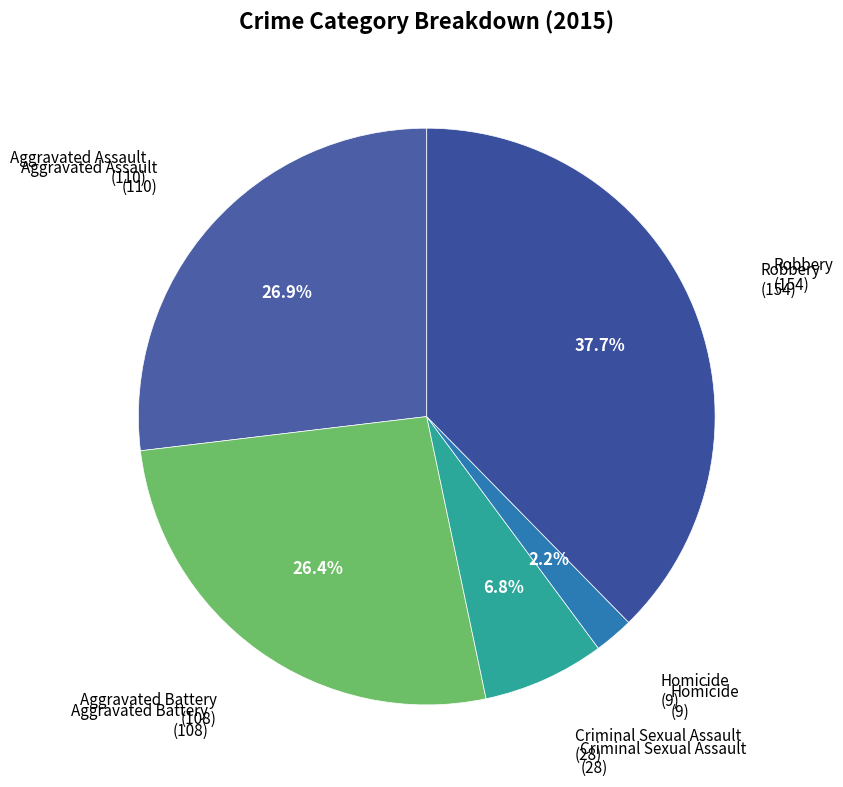

Rank the categories by value from highest to lowest.

Robbery, Aggravated Assault, Aggravated Battery, Criminal Sexual Assault, Homicide